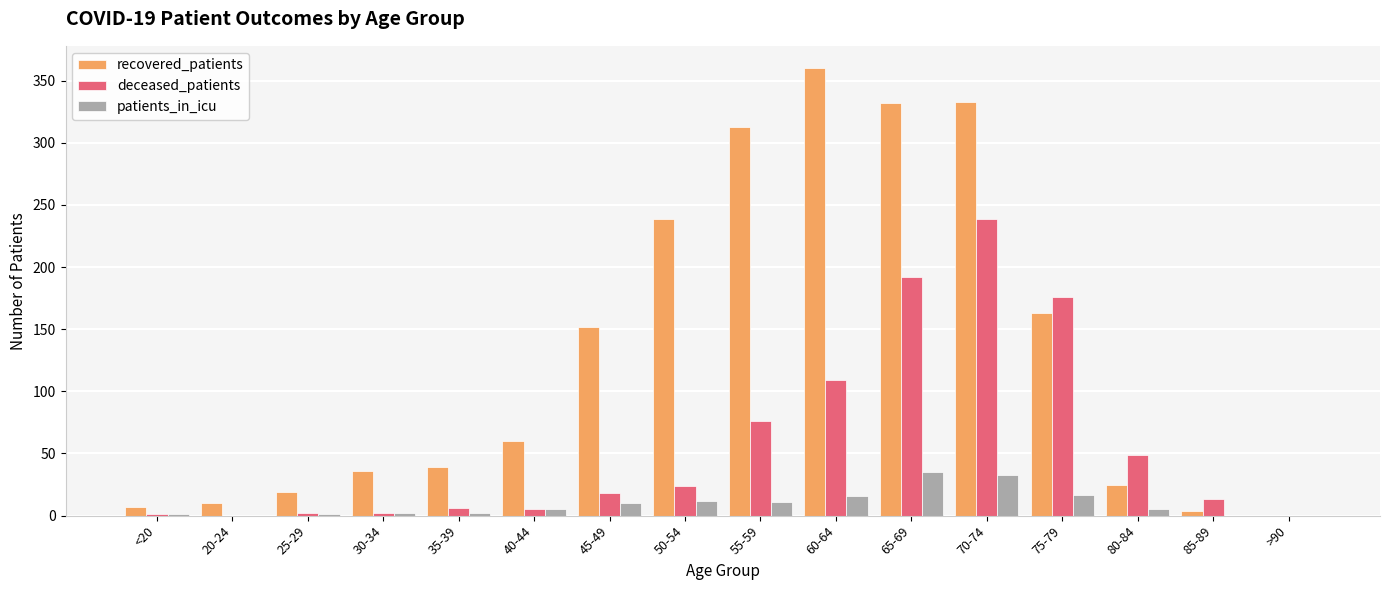

Which series has the largest range (max minus min)?

recovered_patients